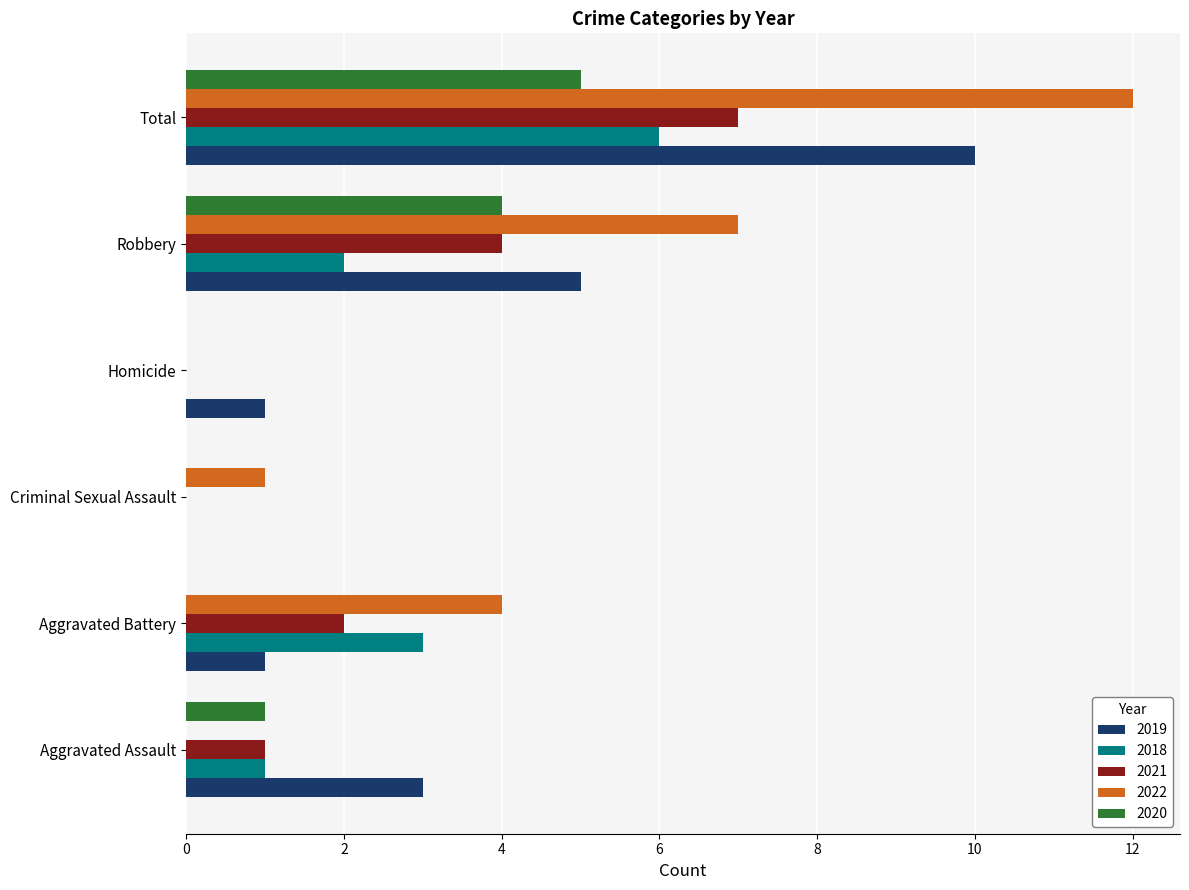

Is it true that 2021 equals 0 at Aggravated Assault?

False